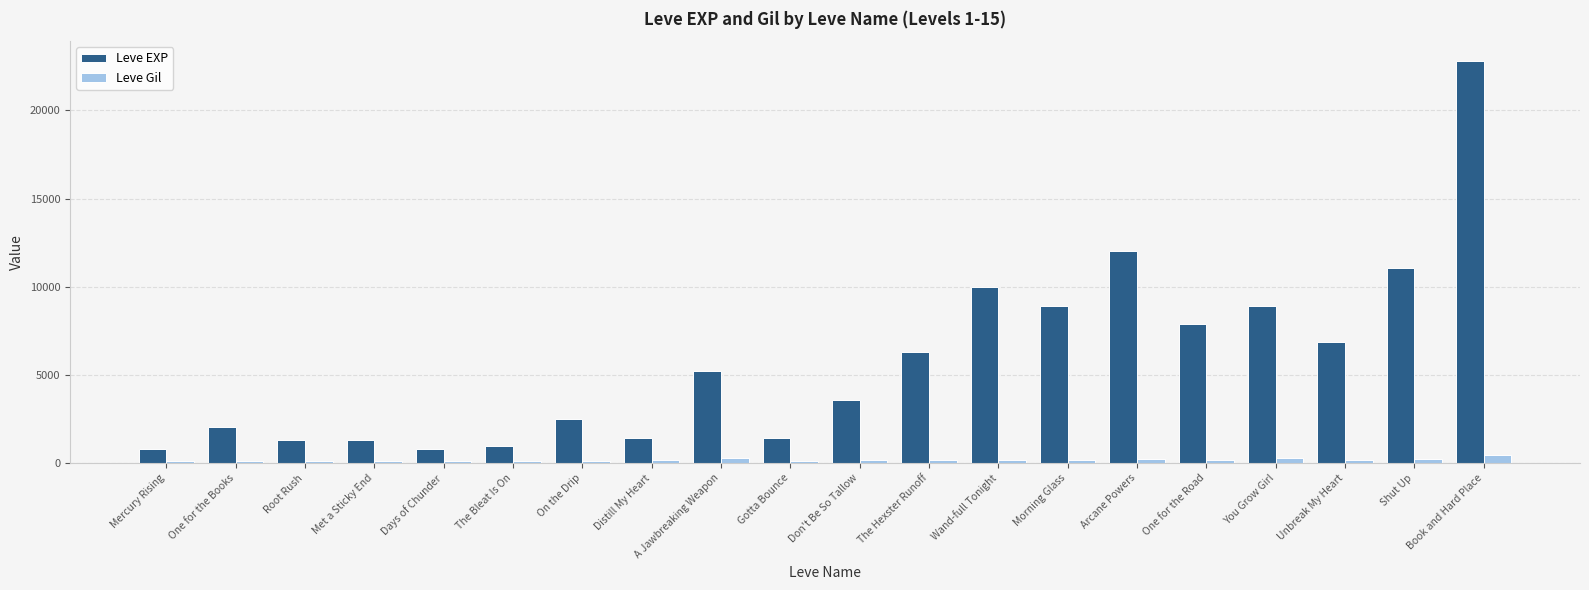

What position from the right is Gotta Bounce?

11